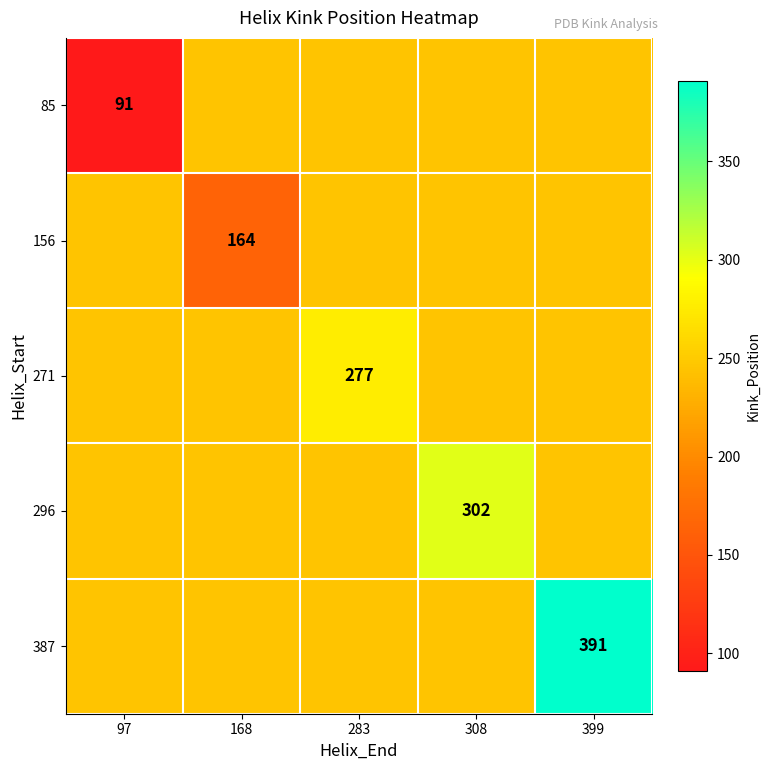

Is it true that 85 equals 57 at 97?

False